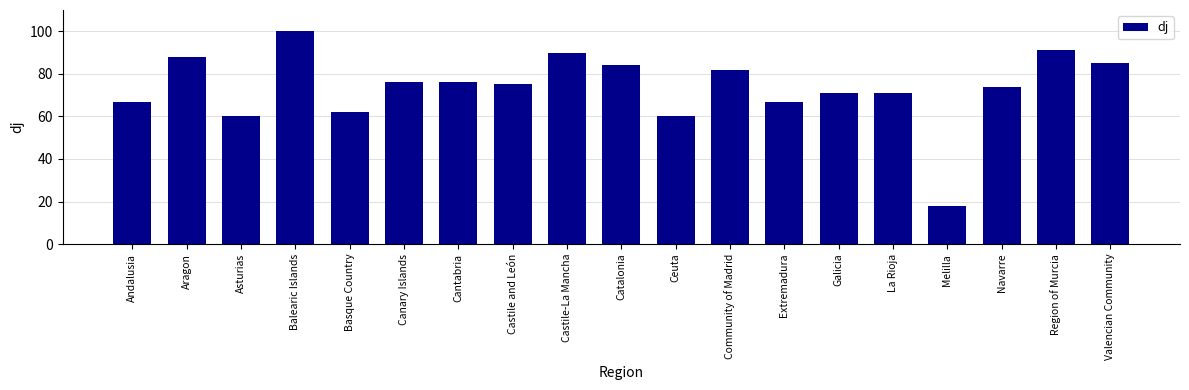

What position from the left is Community of Madrid?

12